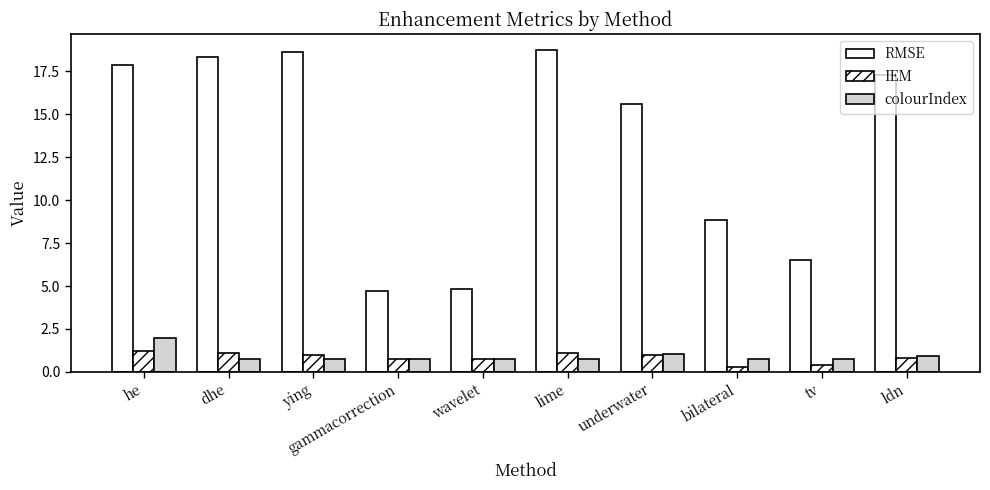

How many data points does each series have?

10